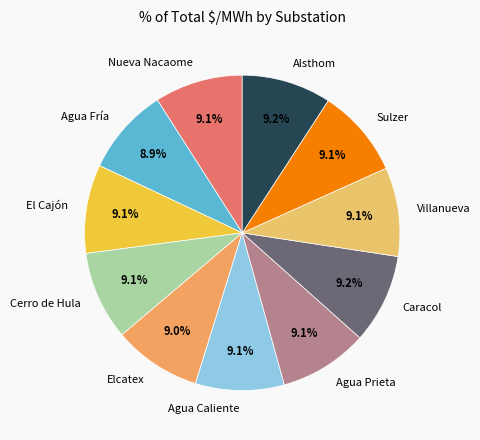

The Agua Caliente slice represents 9% of the pie. True or false?

True